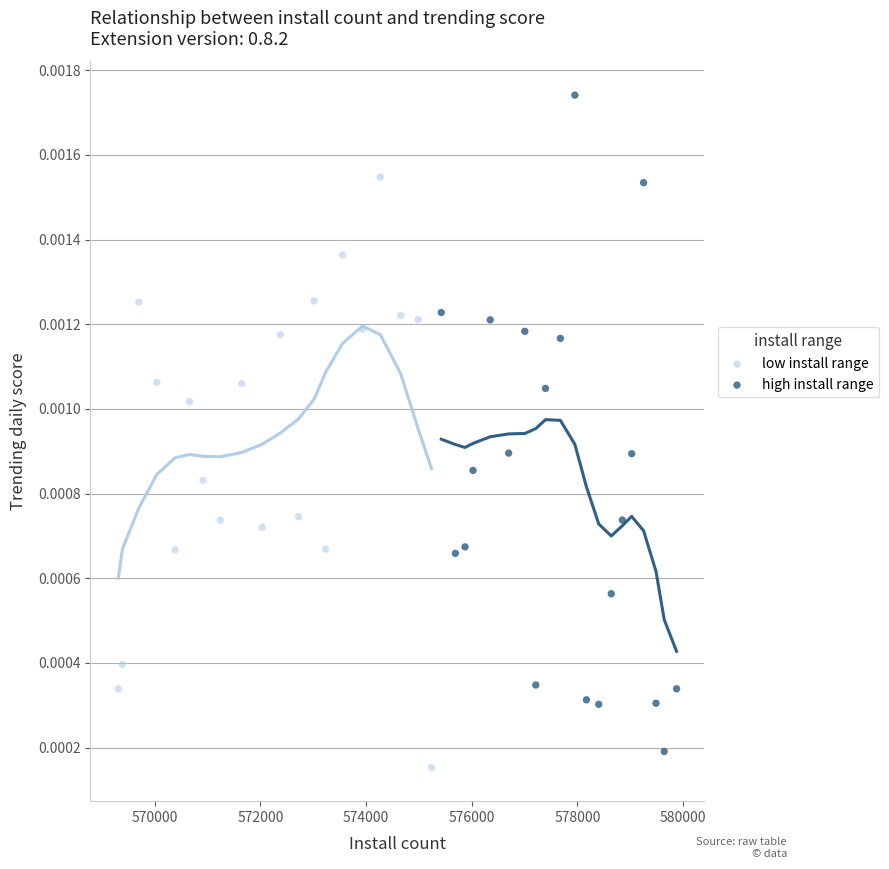

Which series contains the highest Y value?

high install range